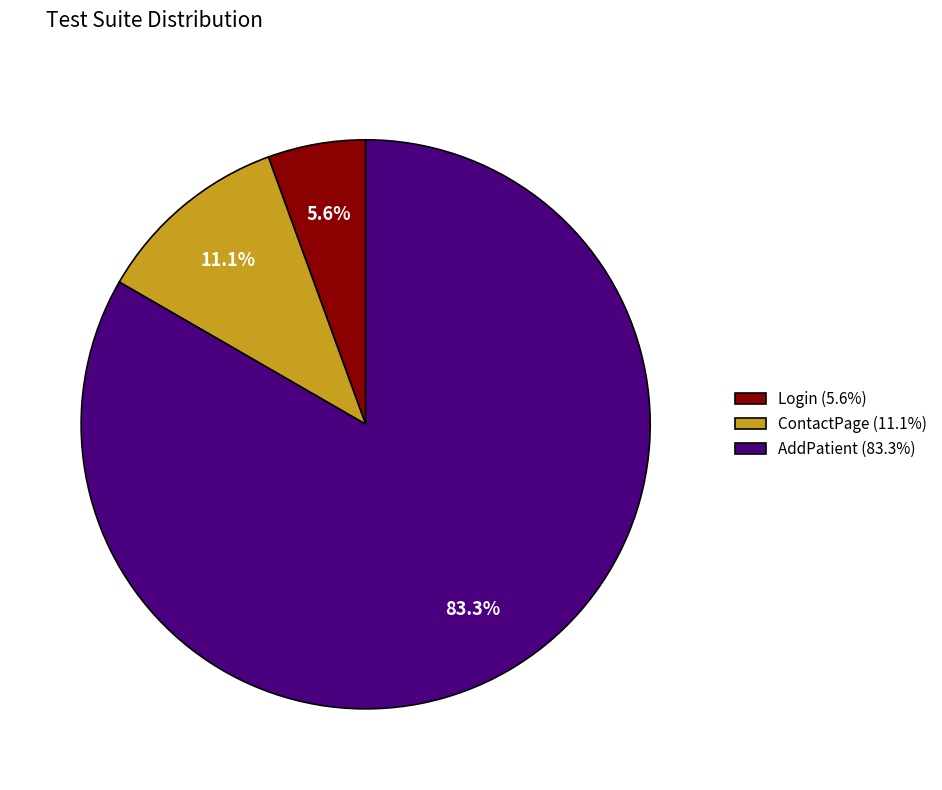

What is the total percentage of AddPatient and ContactPage?

94.4%